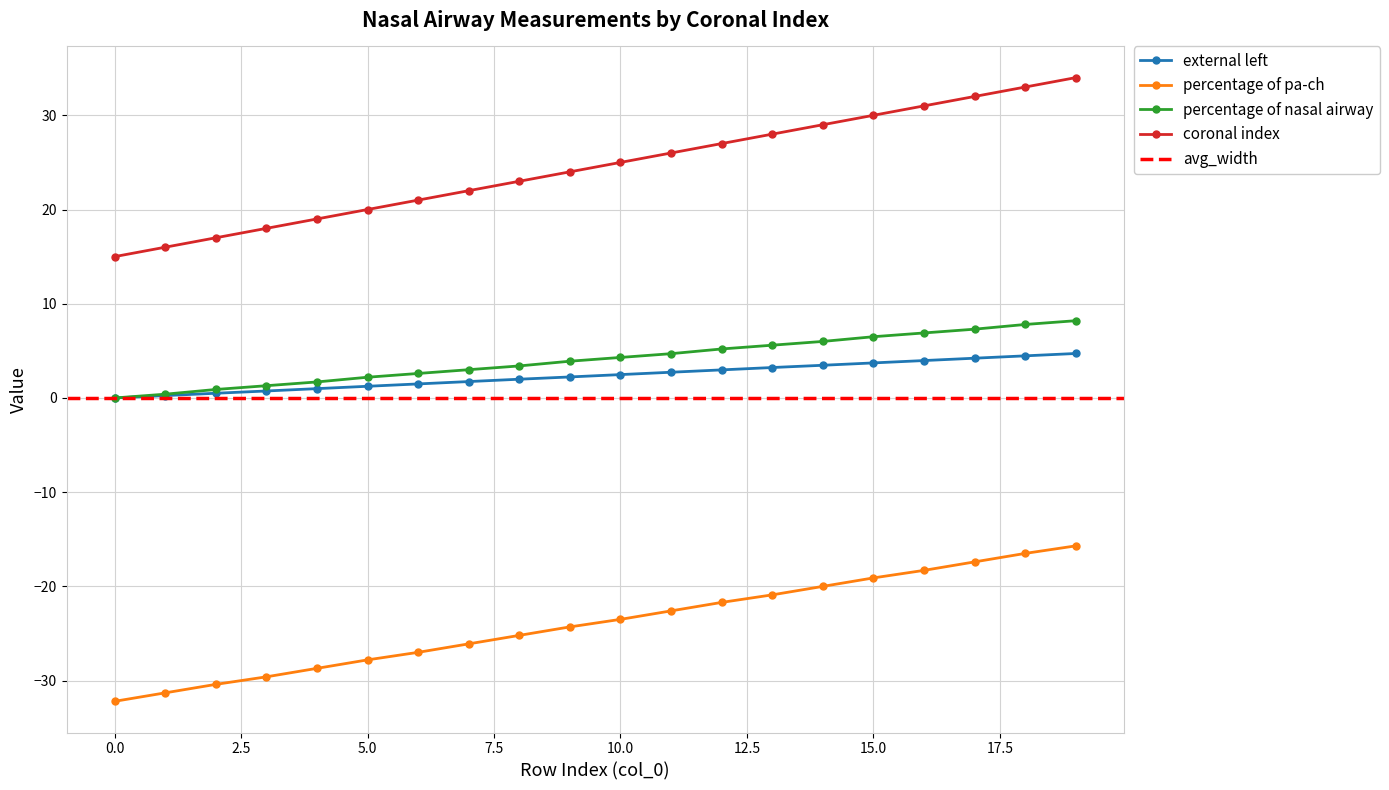

Is this an area chart (filled region under the line)?

No